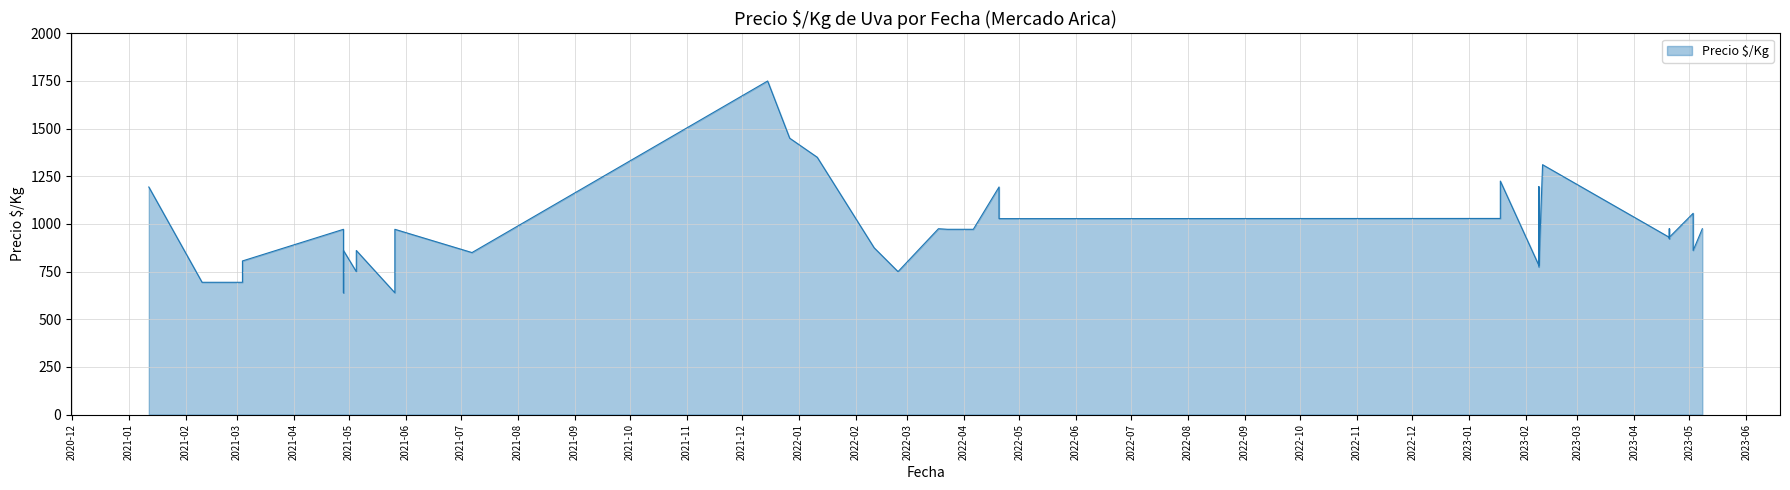

True or false: the data shows 750 at 2021-05-05.

True